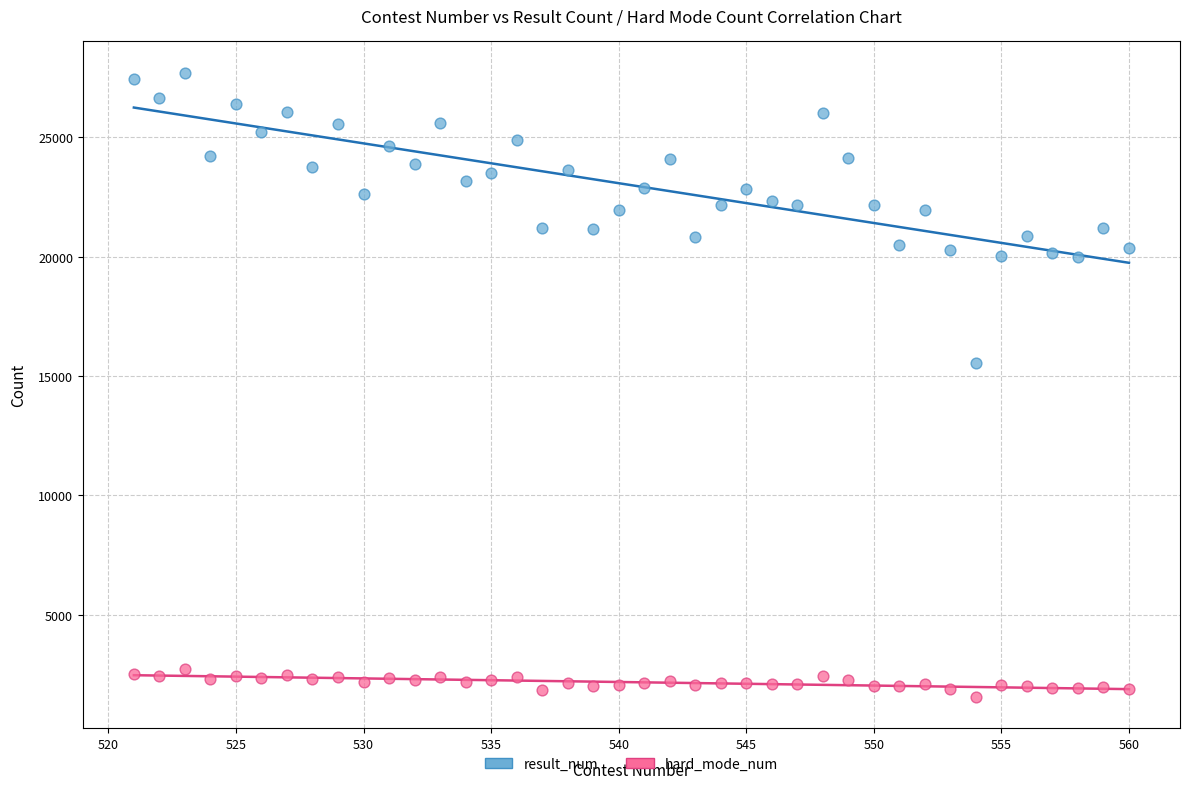

Across all data points, what is the range of X values (max minus min)?

39